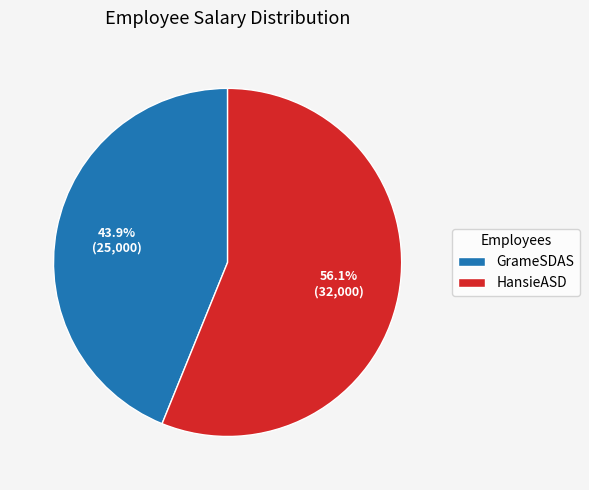

What is the majority slice?

HansieASD